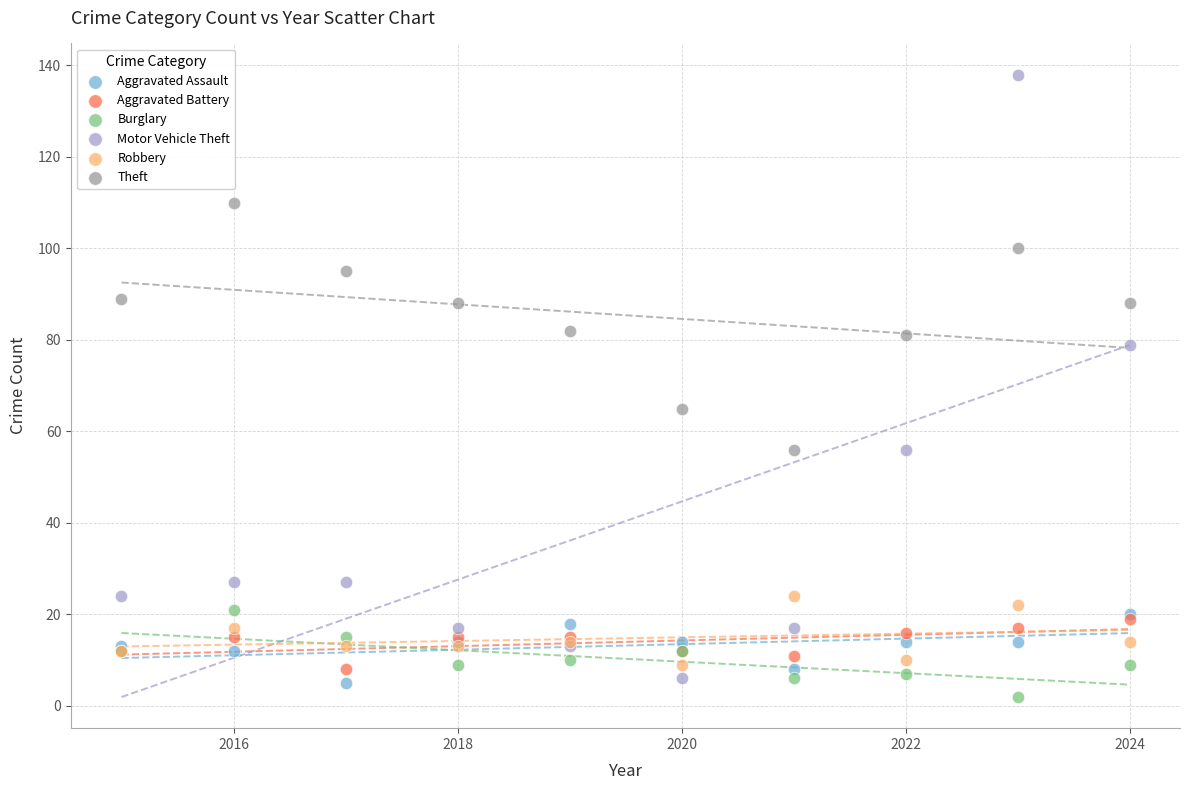

Across all series, what Y value is closest to 70?

65